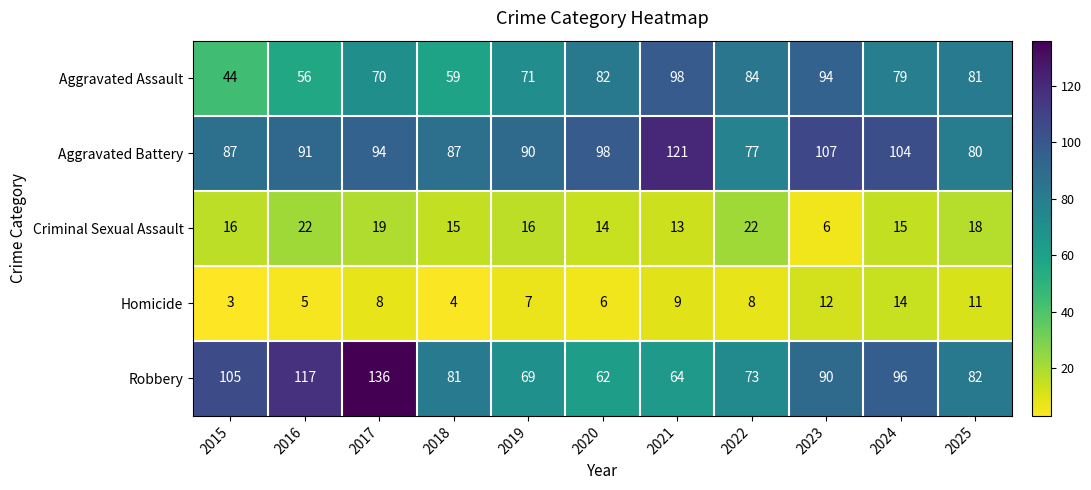

At how many categories does at least one series exceed 123?

1